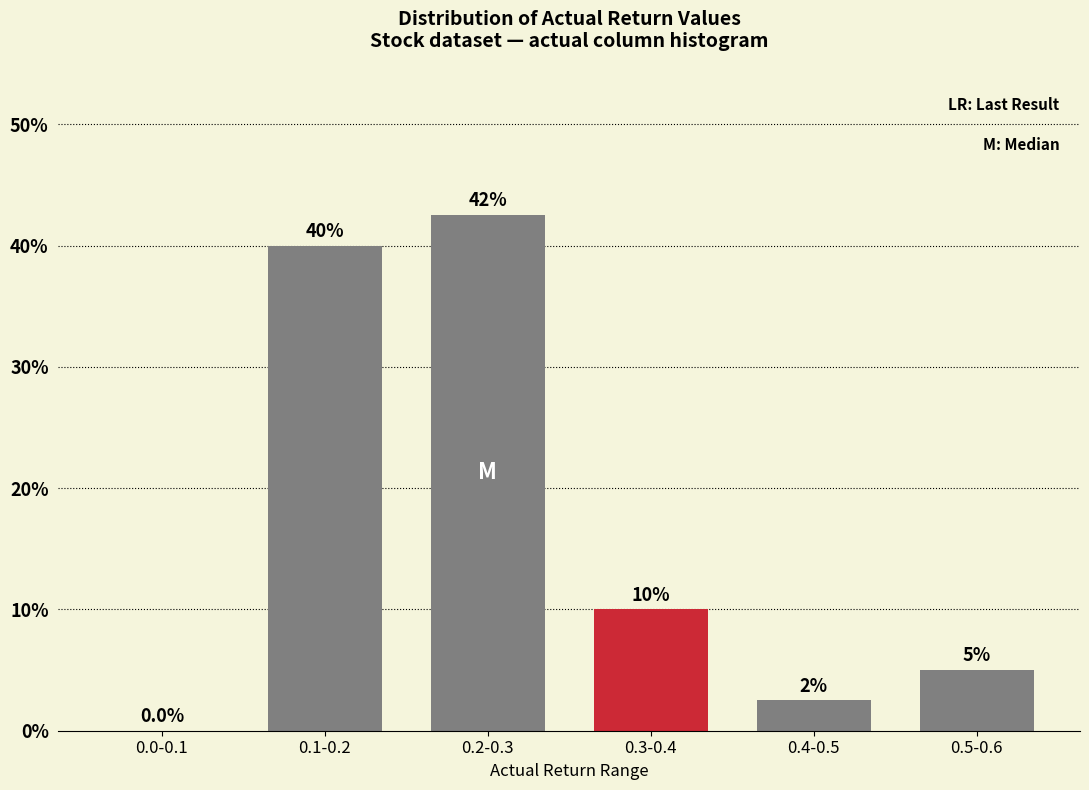

Reading right to left, what are all the values shown in this chart?

0.5-0.6=5.0	0.4-0.5=2.5	0.3-0.4=10.0	0.2-0.3=42.5	0.1-0.2=40.0	0.0-0.1=0.0